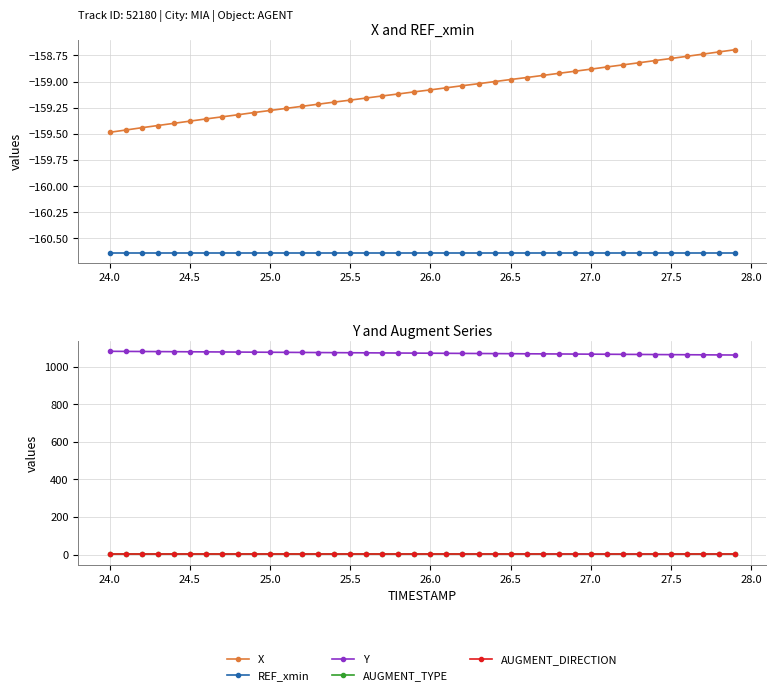

True or false: Y and X cross at least once.

False